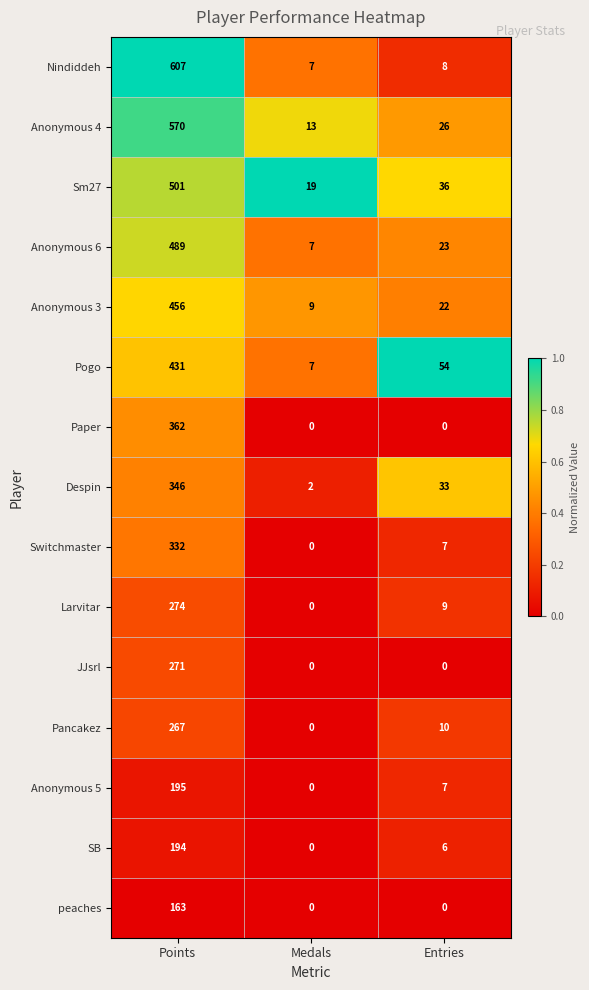

At which label does Anonymous 5 reach its peak?

Points